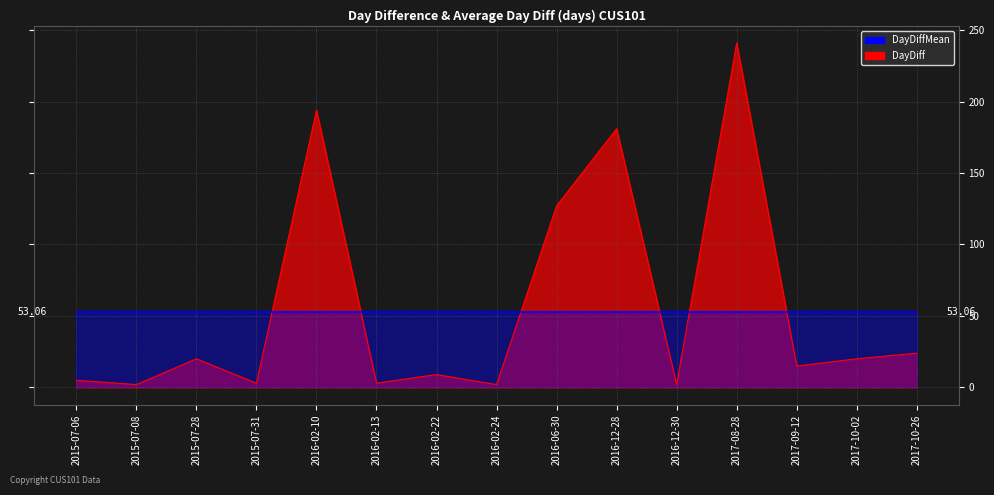

Reading right to left, transcribe all the data shown in this chart.

24	20	15	241	2	181	127	2	9	3	194	3	20	2	5